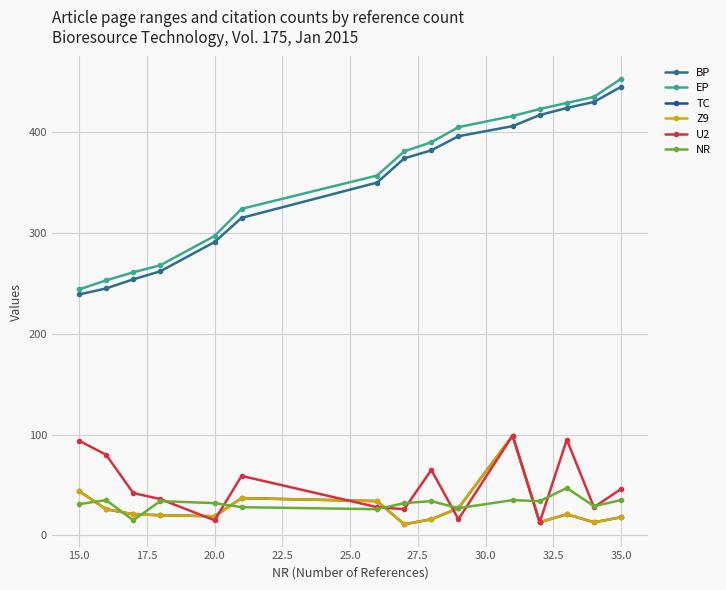

True or false: BP and EP intersect in this chart.

False